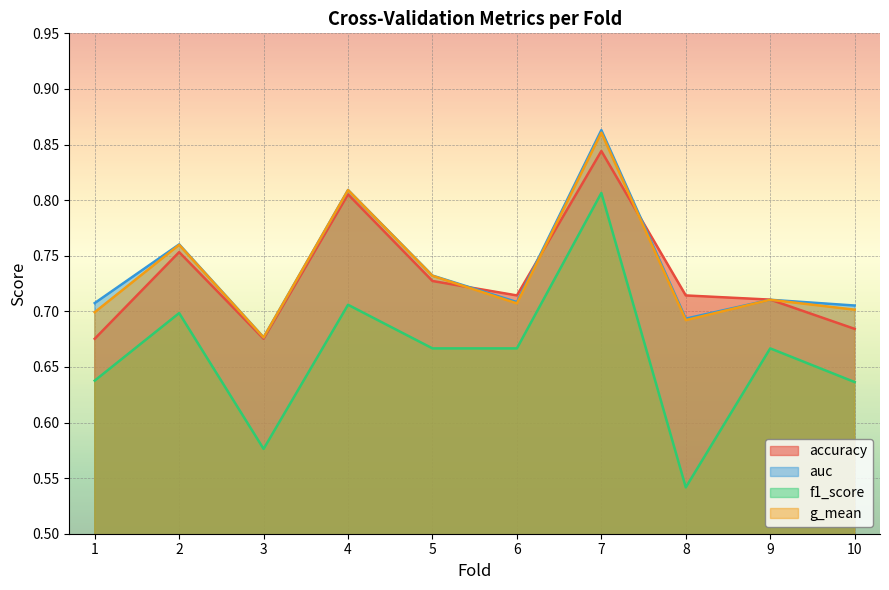

Which has a higher value, 7 or 6?

7